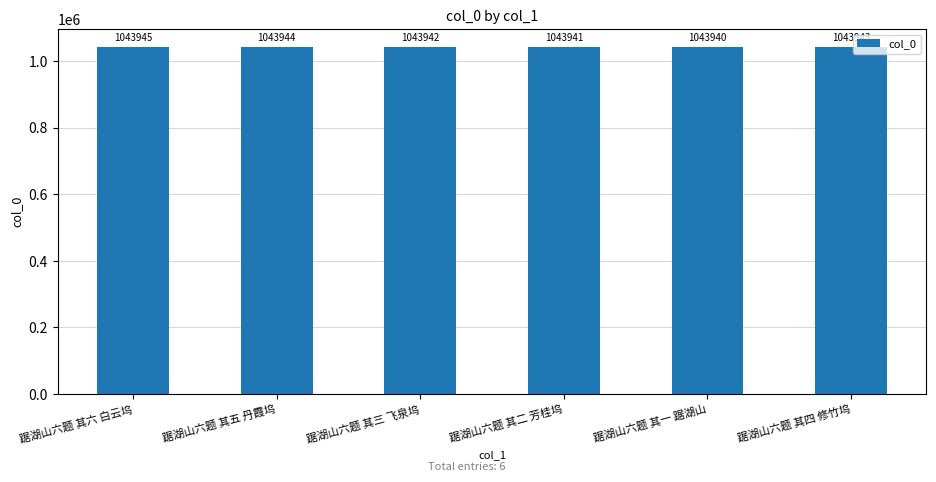

What is the sum of the values at 踞湖山六题 其六 白云坞 and 踞湖山六题 其二 芳桂坞?

2087886